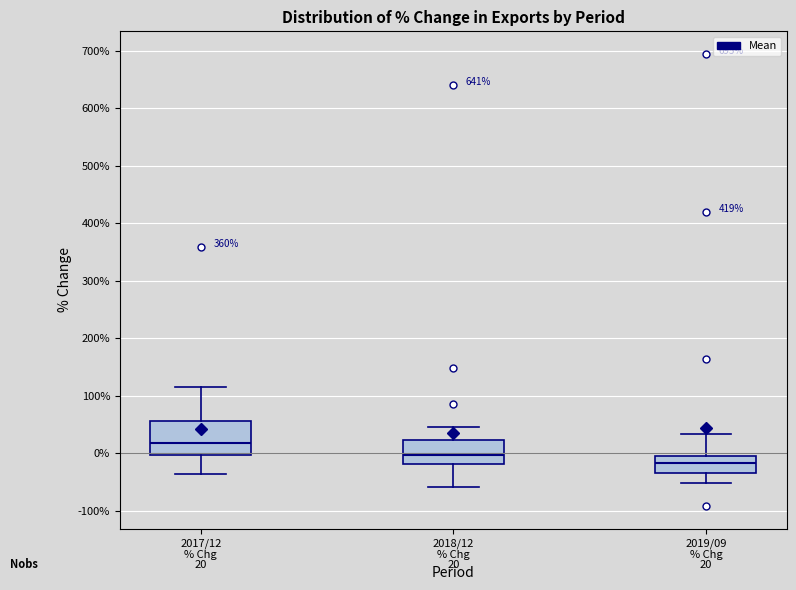

Comparing the boxes themselves (not the whiskers), which one is the tallest?

2017/12 % Chg